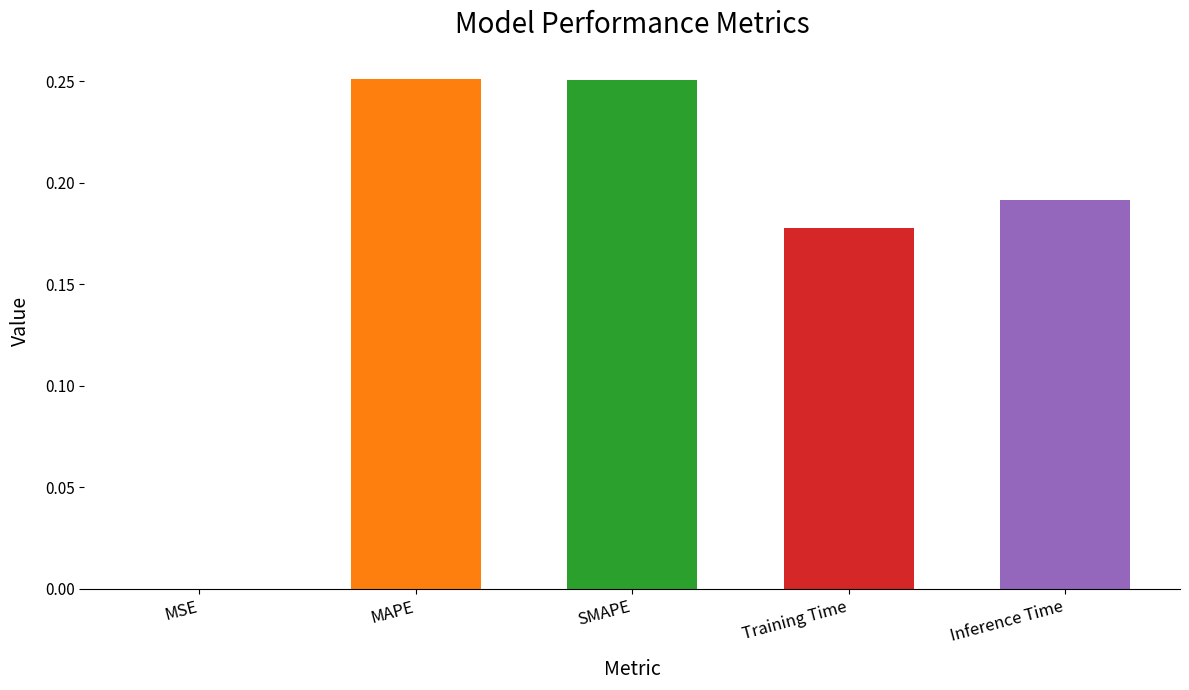

What is the sum of the values at MAPE and SMAPE?

0.5